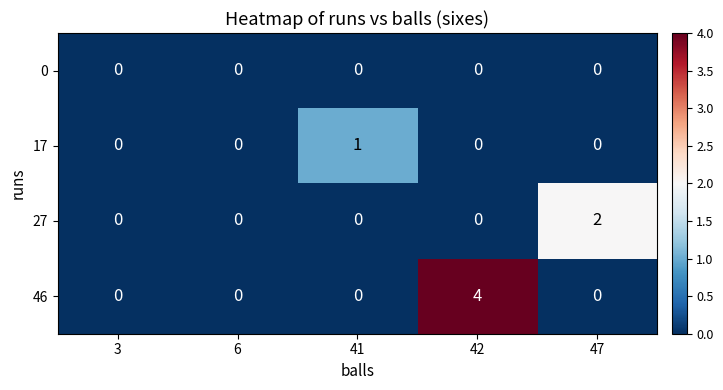

Is it true that 17 equals 1 at 42?

False